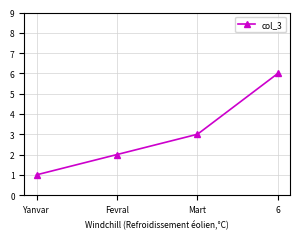

Is it true that the value at Fevral is 3?

False